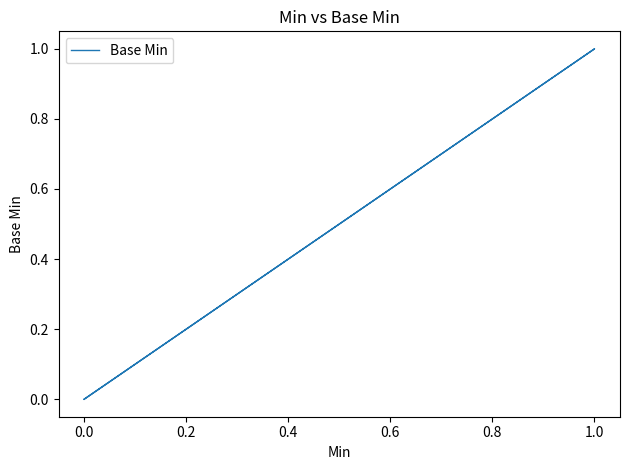

How many interior local peaks (higher than both neighbors) does the data have?

1